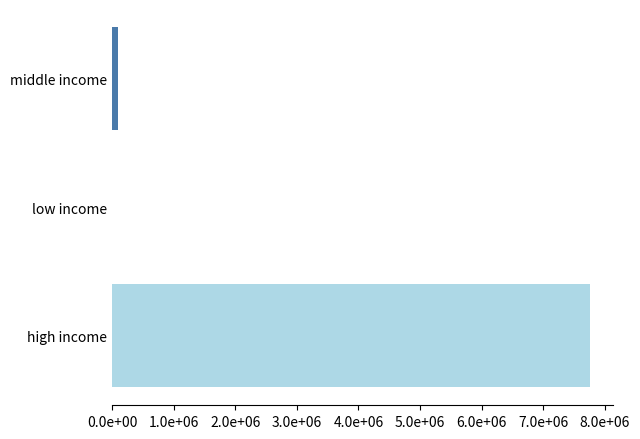

The chart shows a value of 1031.6 at Leather Calot. True or false?

False